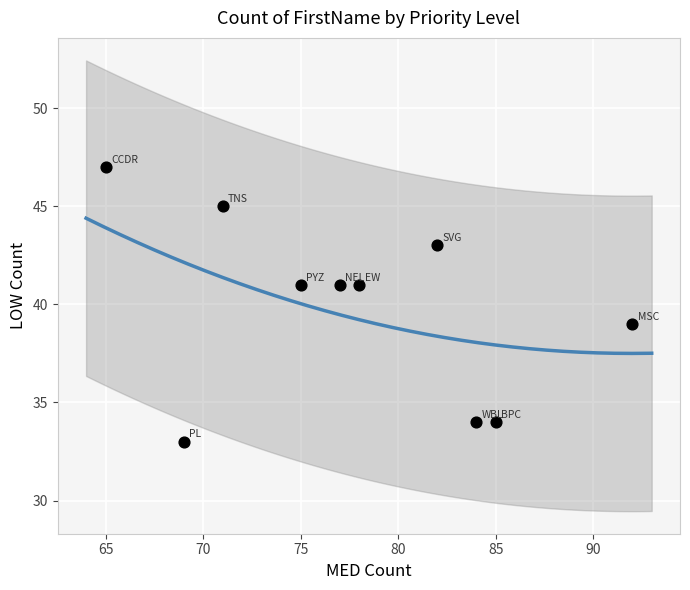

What is the range of X values (max minus min)?

27